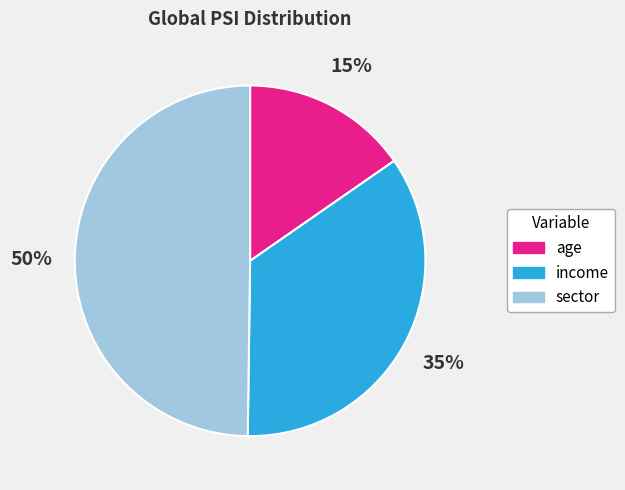

Which slice is the smallest?

age